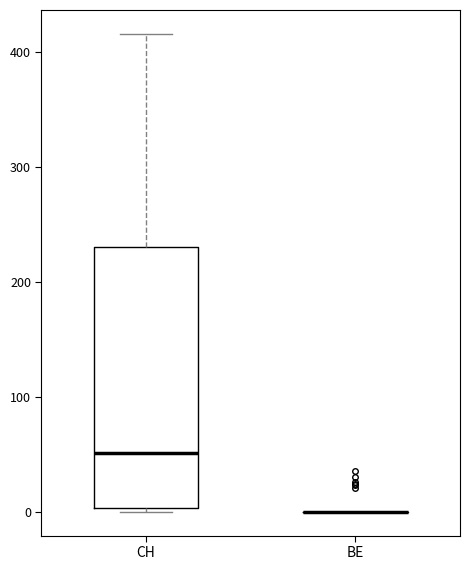

Where is the lower edge of the box for CH on the y-axis? The values are not printed on the chart, so give them approximately, as read against the axis.

0